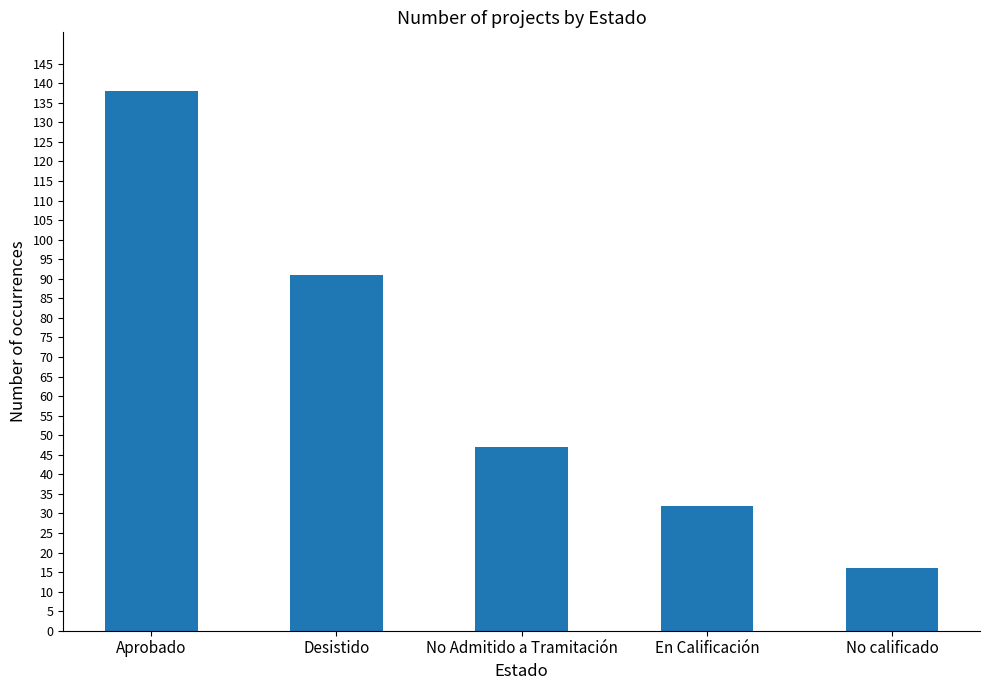

At which category does the chart reach its peak across all series?

Aprobado